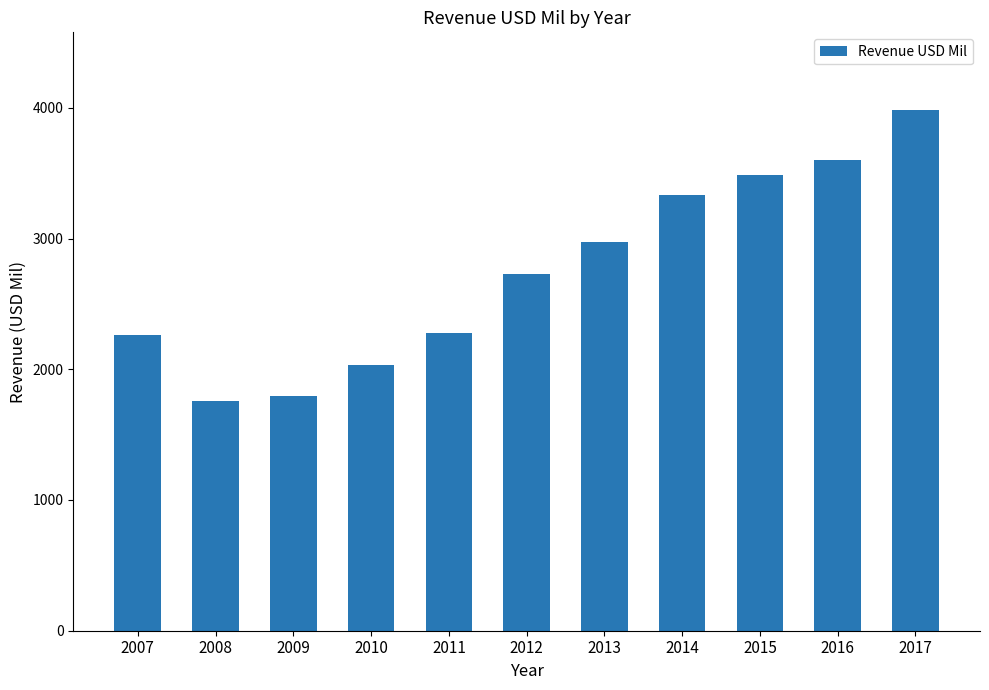

At which category does the chart reach its minimum across all series?

2008